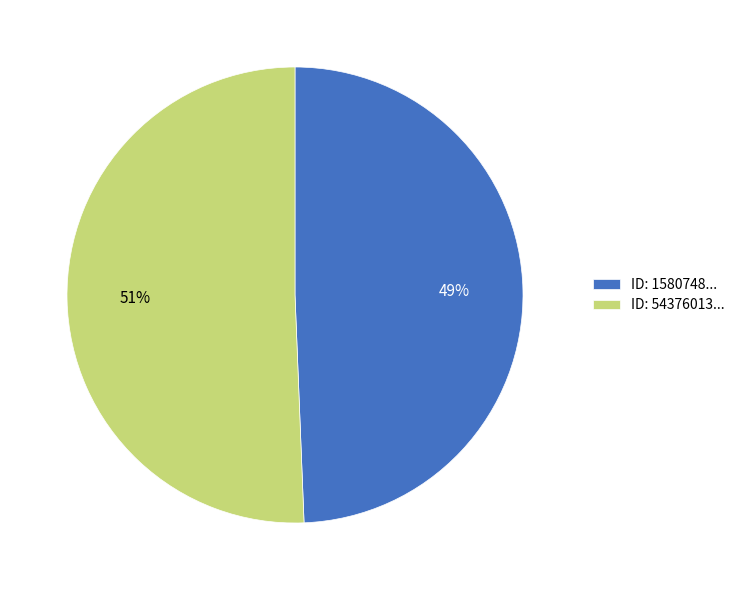

The ID: 1580748... slice represents 49% of the pie. True or false?

True